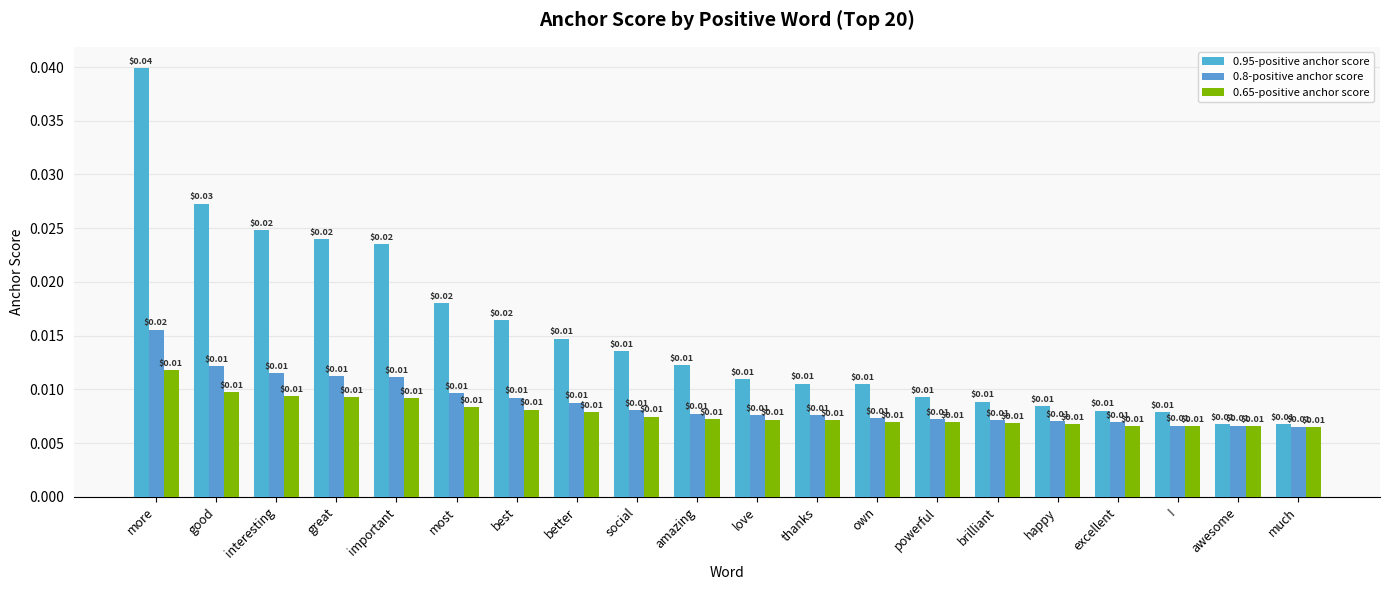

How many groups of bars are there?

20